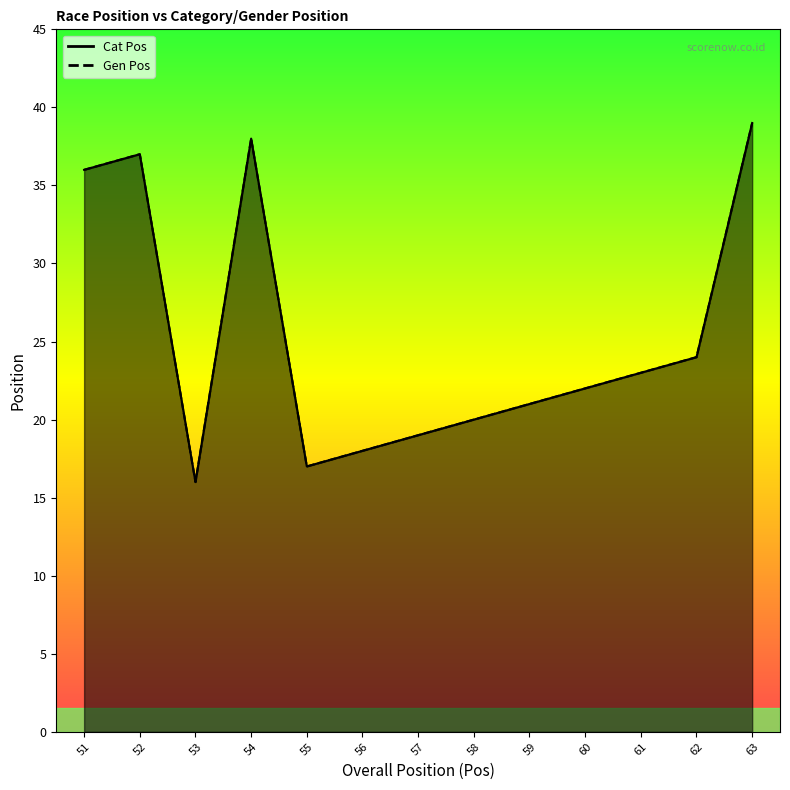

Where is Gen Pos nearest to the value 27?

62